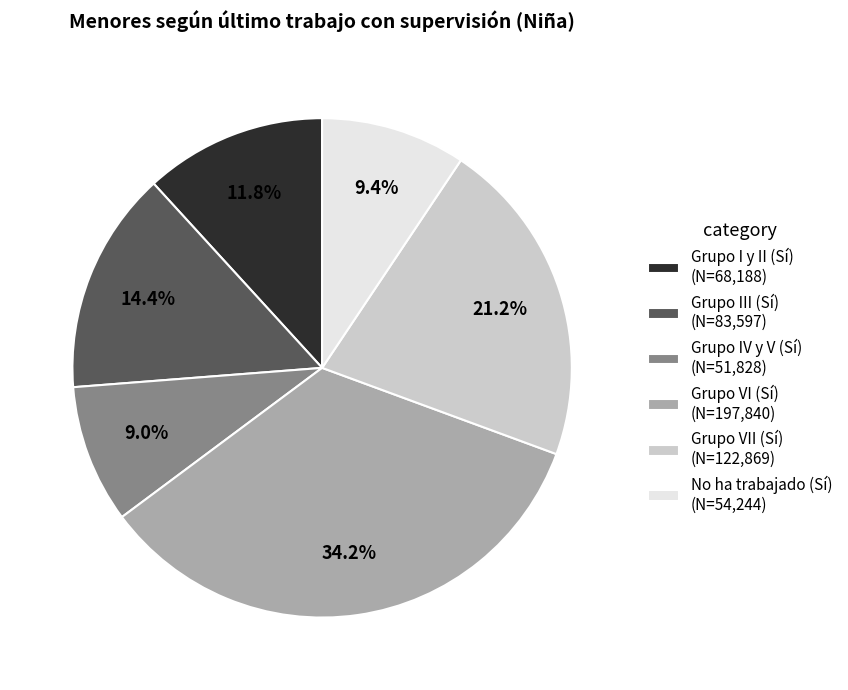

Do Grupo VII (Sí) and No ha trabajado (Sí) together represent more than half of the pie?

No